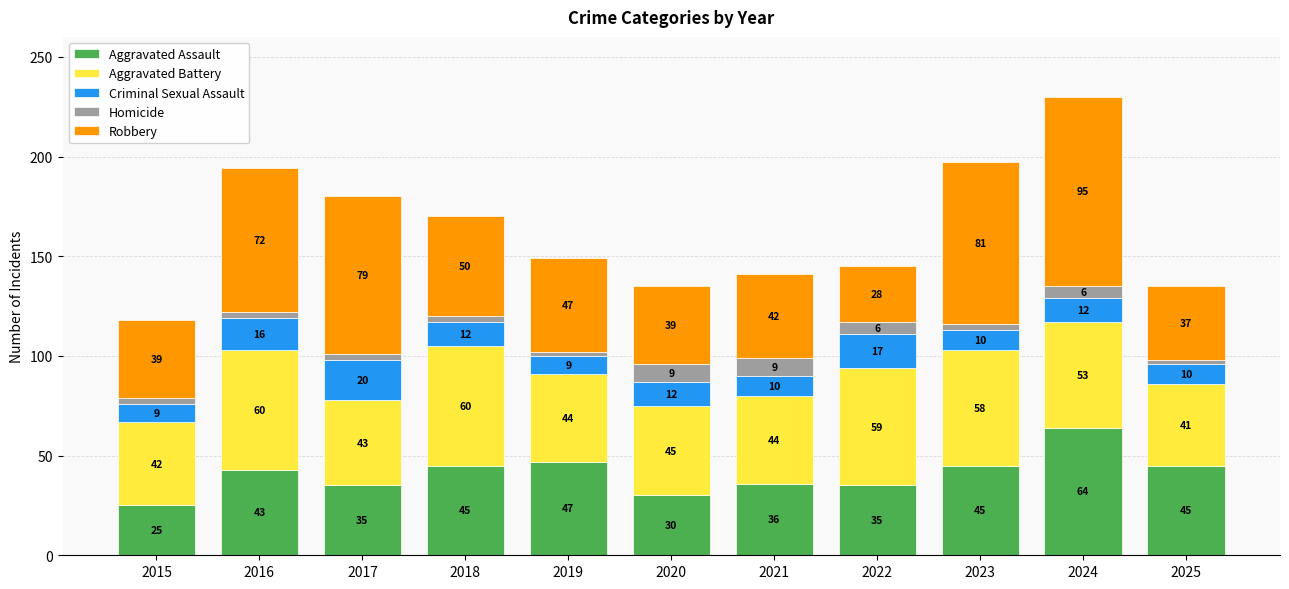

What is the difference between the maximum and second lowest values in the Aggravated Assault series?

34